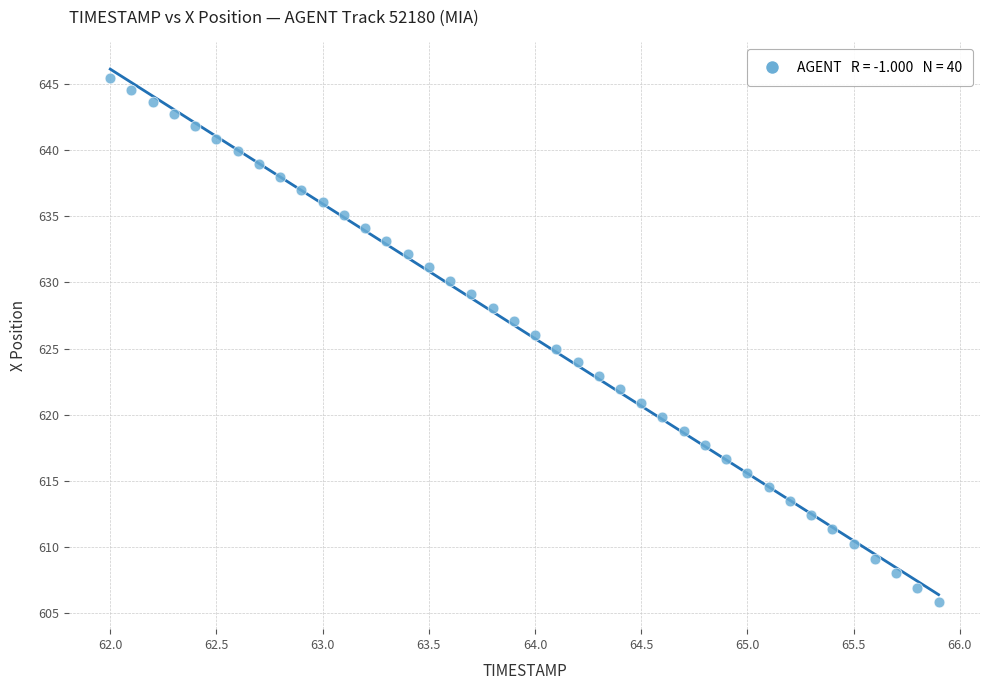

What is the range of X values (max minus min)?

3.9